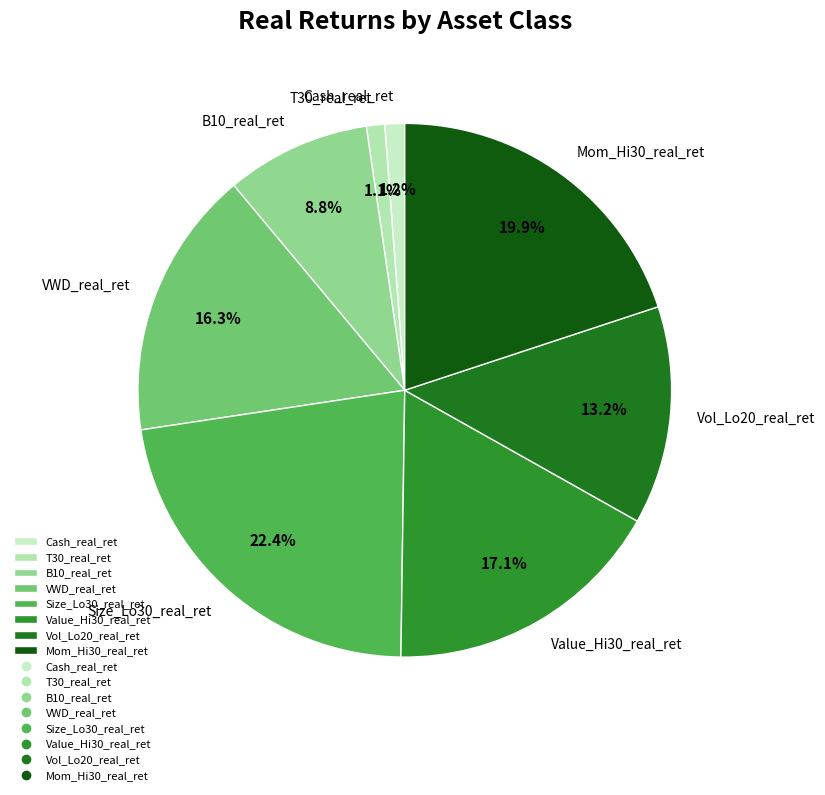

To the nearest percent, what portion does Size_Lo30_real_ret represent?

22%